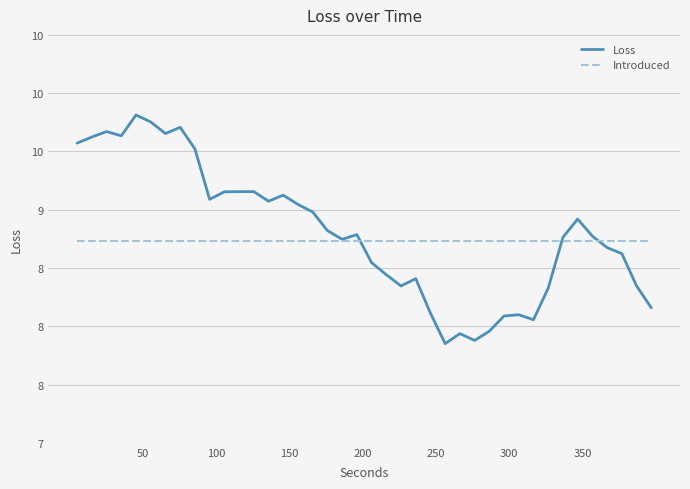

Where is Introduced nearest to the value 8?

50